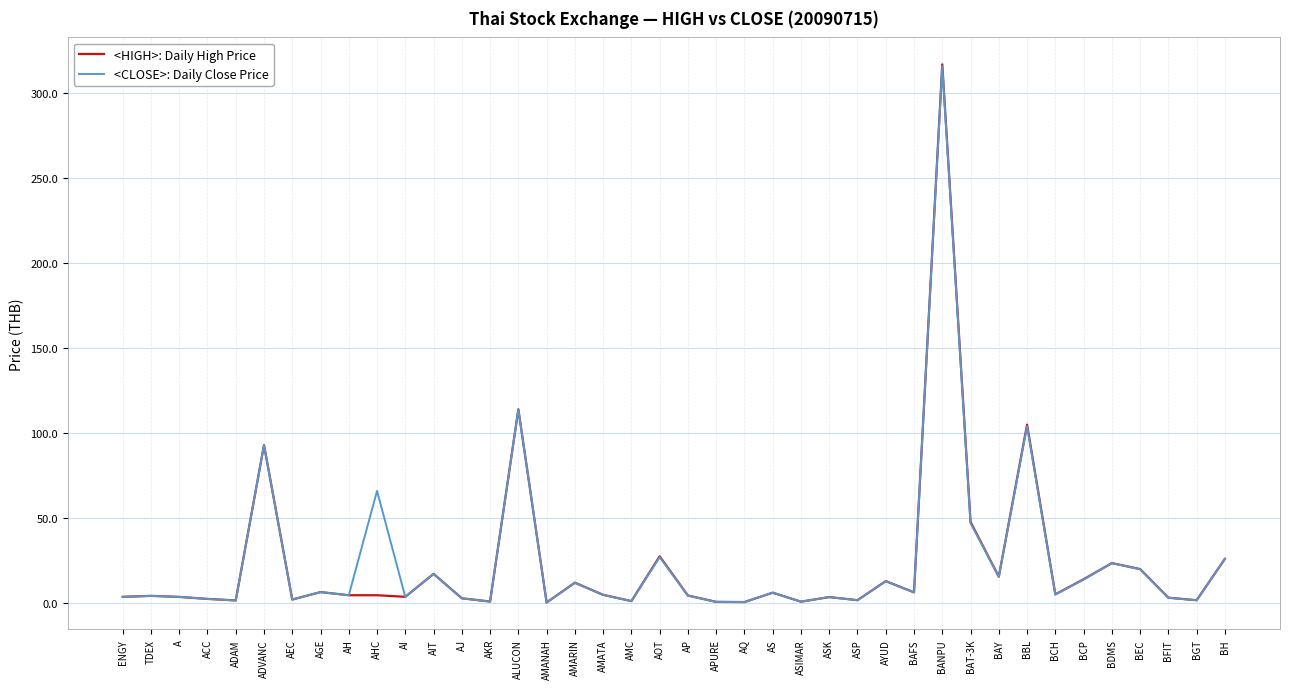

Is the value of <CLOSE>: Daily Close Price at ADAM greater than the value of <HIGH>: Daily High Price at BDMS?

No